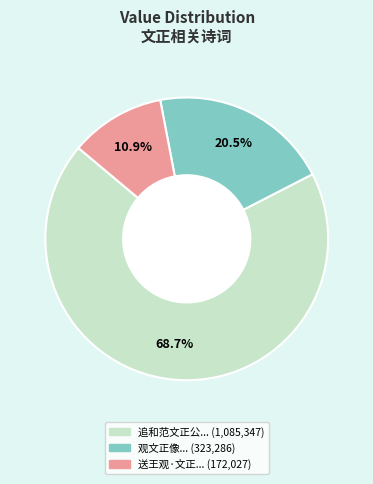

Is there any slice that represents more than half of the pie?

Yes